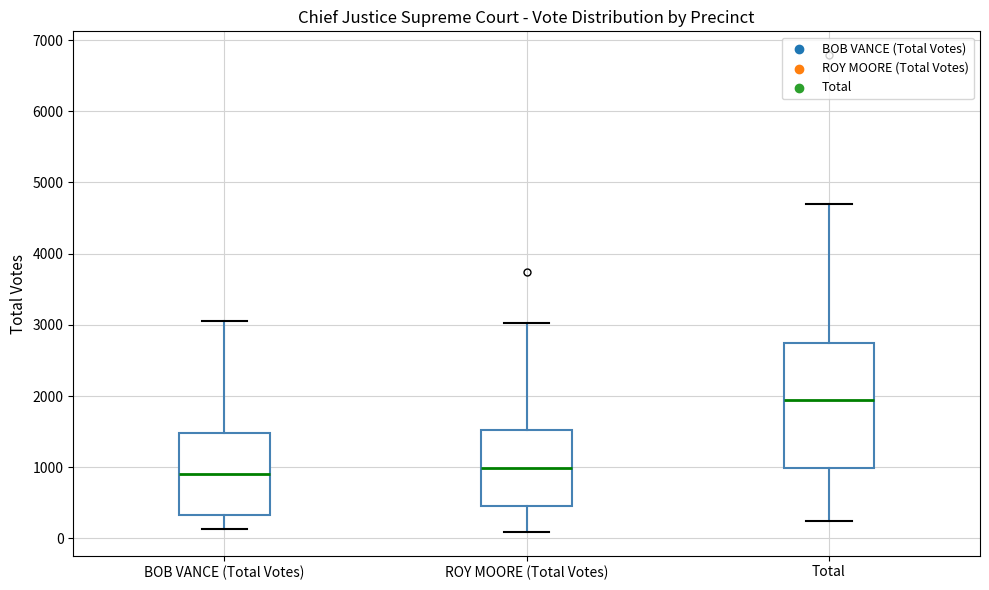

Comparing the boxes themselves (not the whiskers), which one is the tallest?

Total